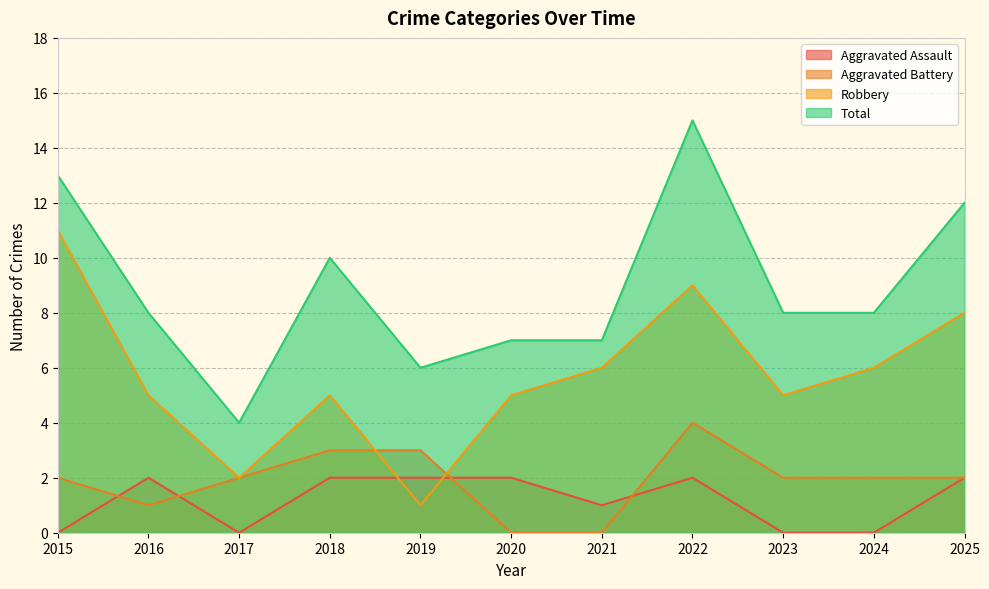

What are all the series names shown in the legend?

Aggravated Assault, Aggravated Battery, Robbery, Total